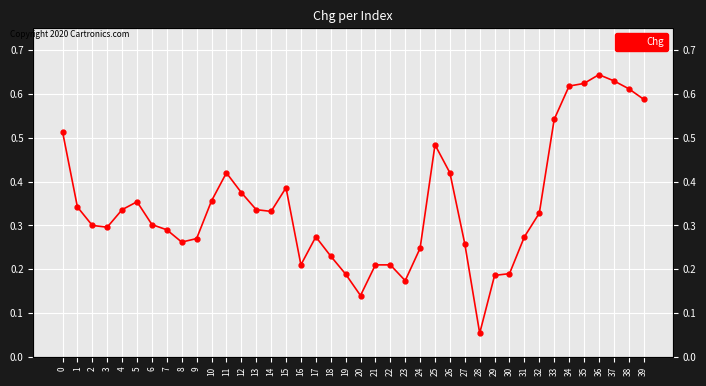

Reading left to right, list all the values displayed in this chart.

0=0.5	1=0.3	2=0.3	3=0.3	4=0.3	5=0.4	6=0.3	7=0.3	8=0.3	9=0.3	10=0.4	11=0.4	12=0.4	13=0.3	14=0.3	15=0.4	16=0.2	17=0.3	18=0.2	19=0.2	20=0.1	21=0.2	22=0.2	23=0.2	24=0.2	25=0.5	26=0.4	27=0.3	28=0.1	29=0.2	30=0.2	31=0.3	32=0.3	33=0.5	34=0.6	35=0.6	36=0.6	37=0.6	38=0.6	39=0.6